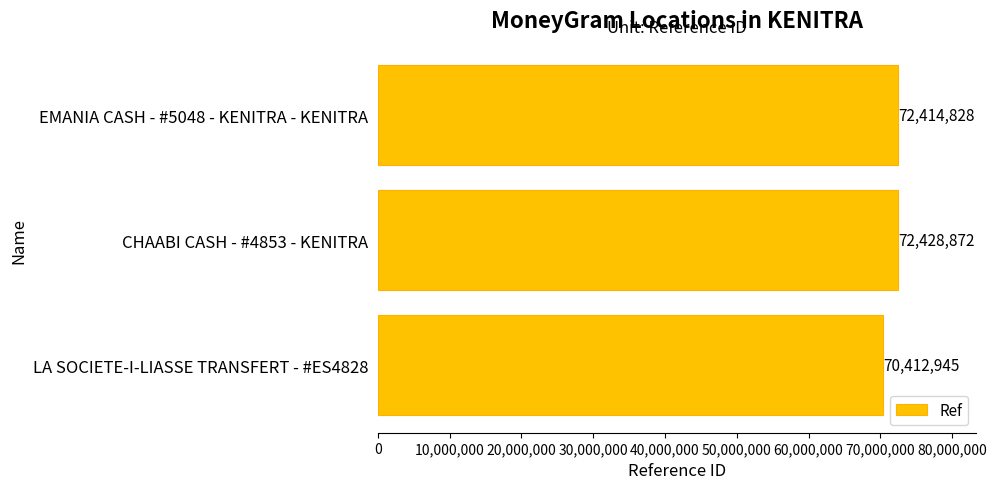

Reading bottom to top, what are all the values shown in this chart?

LA SOCIETE-I-LIASSE TRANSFERT - #ES4828=70412945	CHAABI CASH - #4853 - KENITRA=72428872	EMANIA CASH - #5048 - KENITRA - KENITRA=72414828